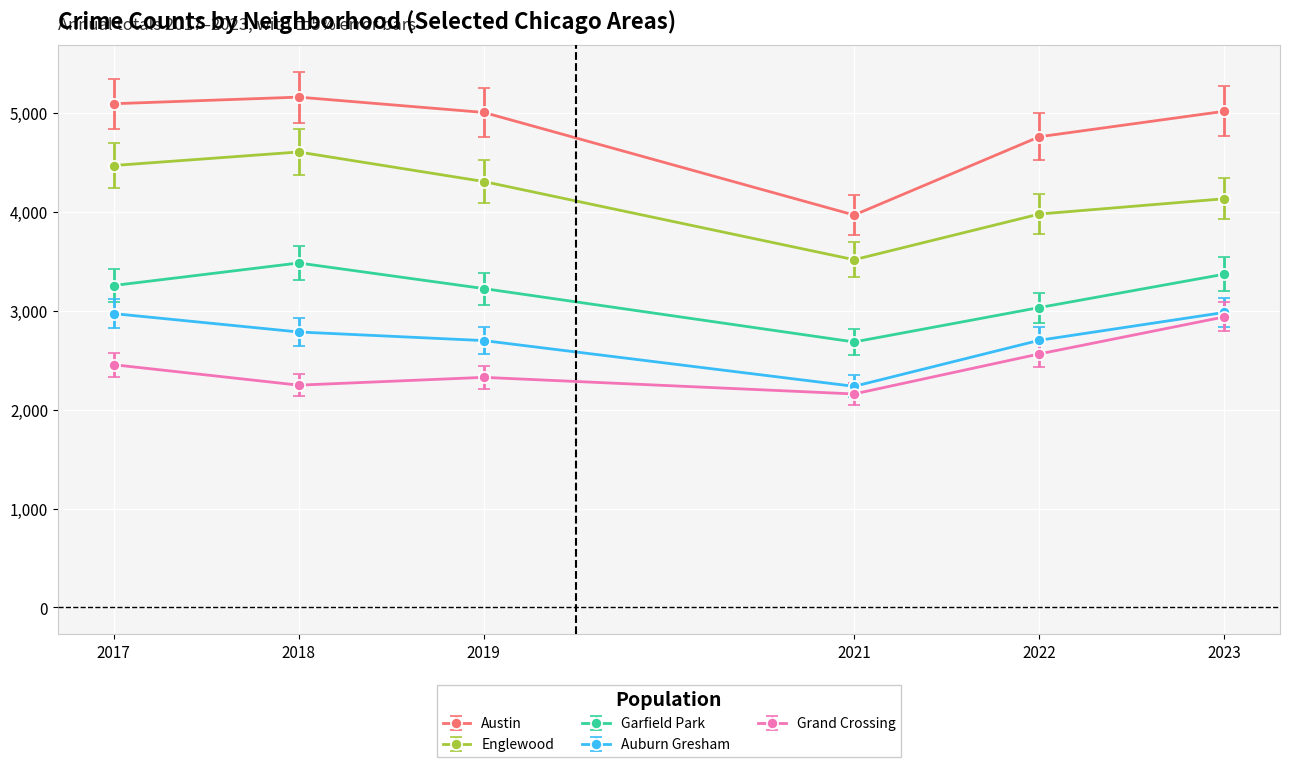

Which series has the widest spread of values?

Austin